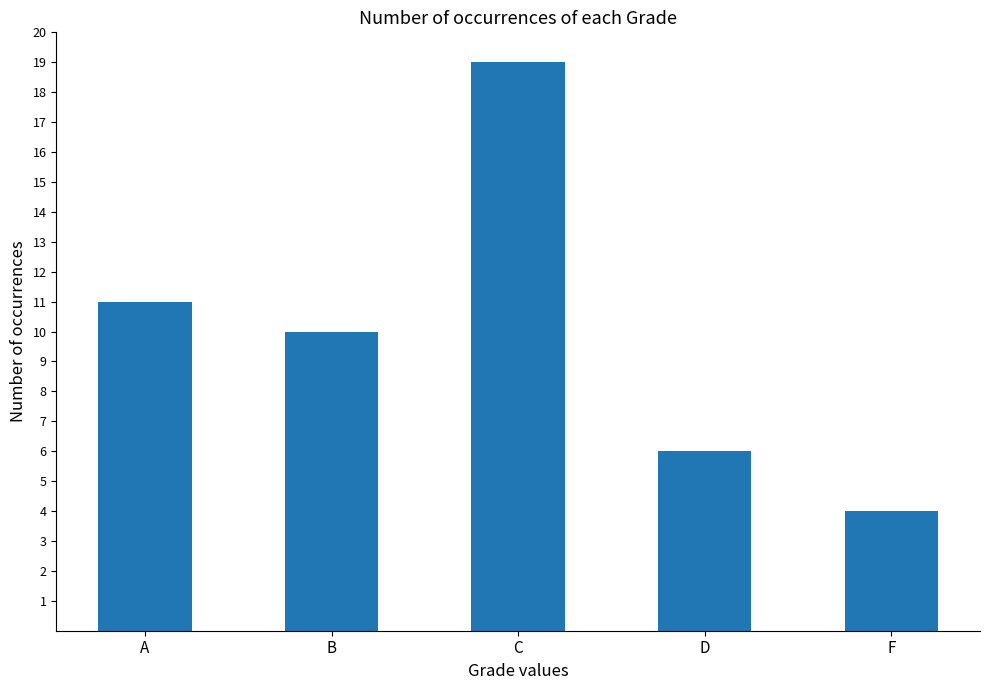

What is the change in value from C to D?

-13